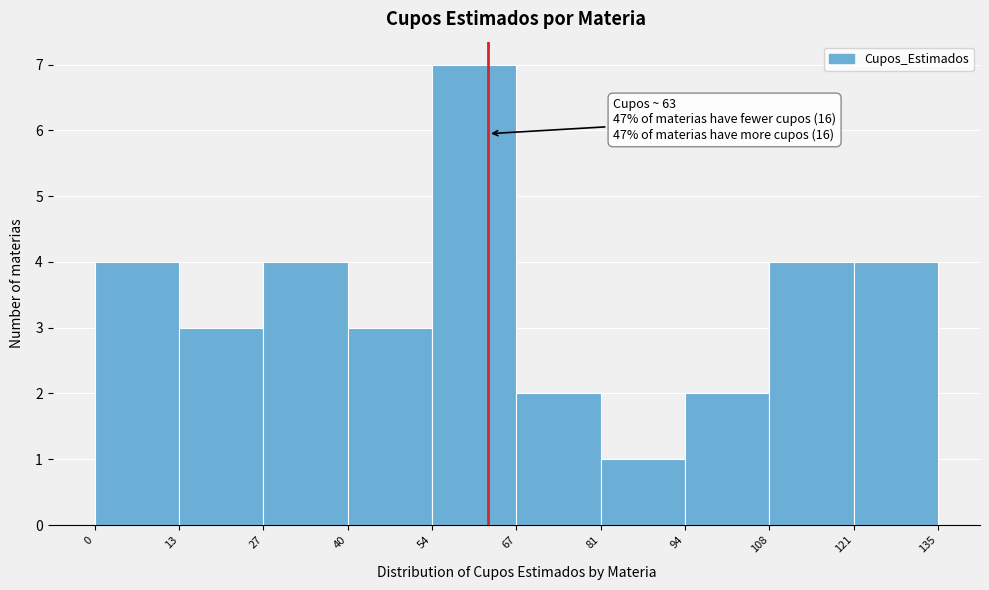

Over which range of the x-axis is the bar tallest?

54 to 67